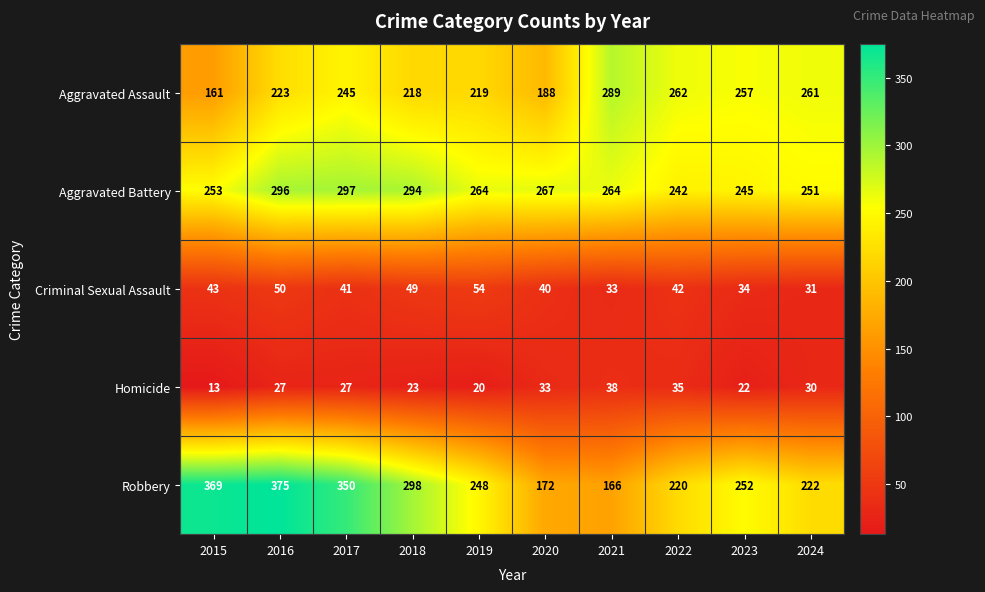

Rank the series by their maximum value, from lowest to highest.

Homicide, Criminal Sexual Assault, Aggravated Assault, Aggravated Battery, Robbery